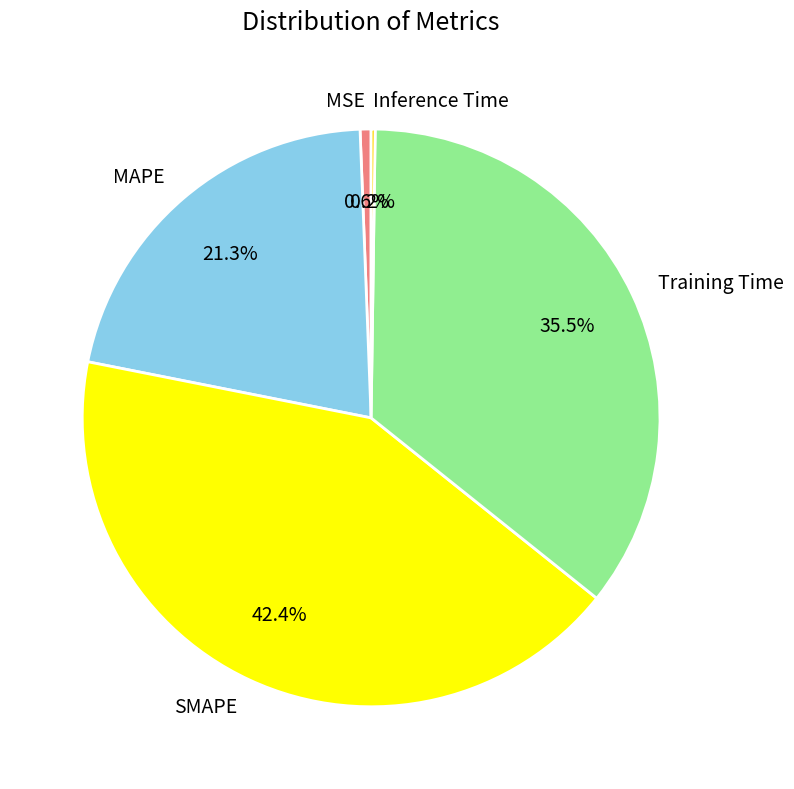

What portion of the pie excludes MAPE?

78.7%